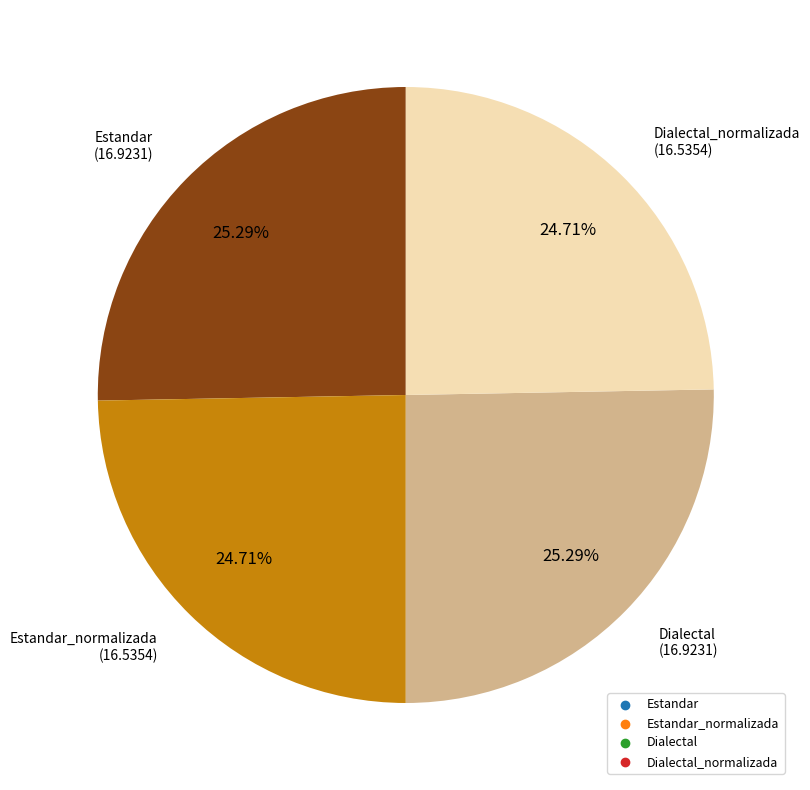

Is there a majority slice in this chart?

No